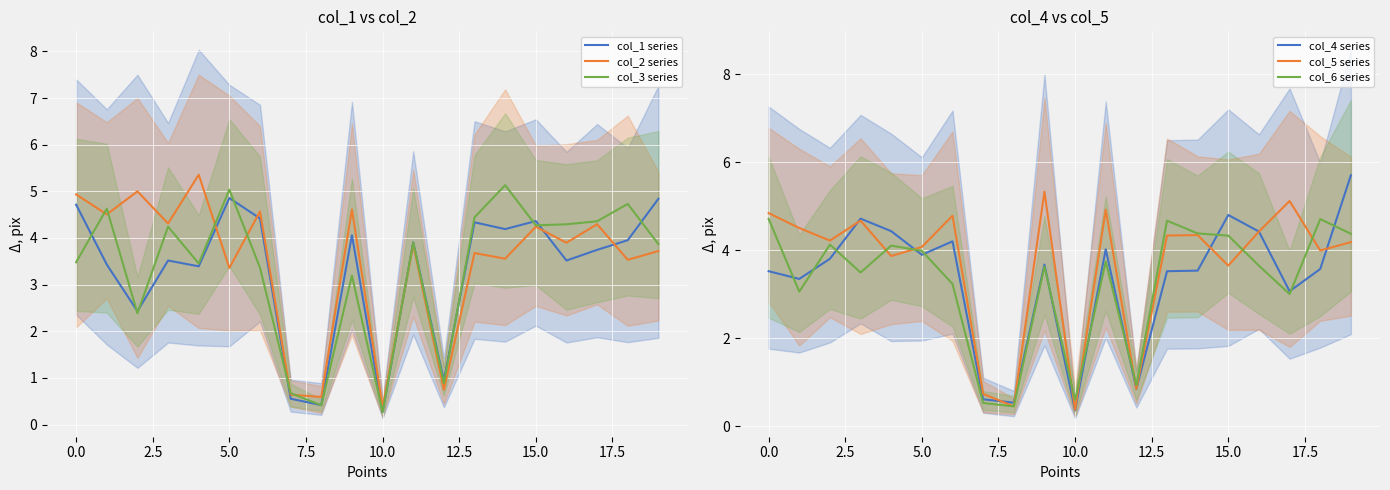

How many interior local valleys does the col_2 series series have?

9